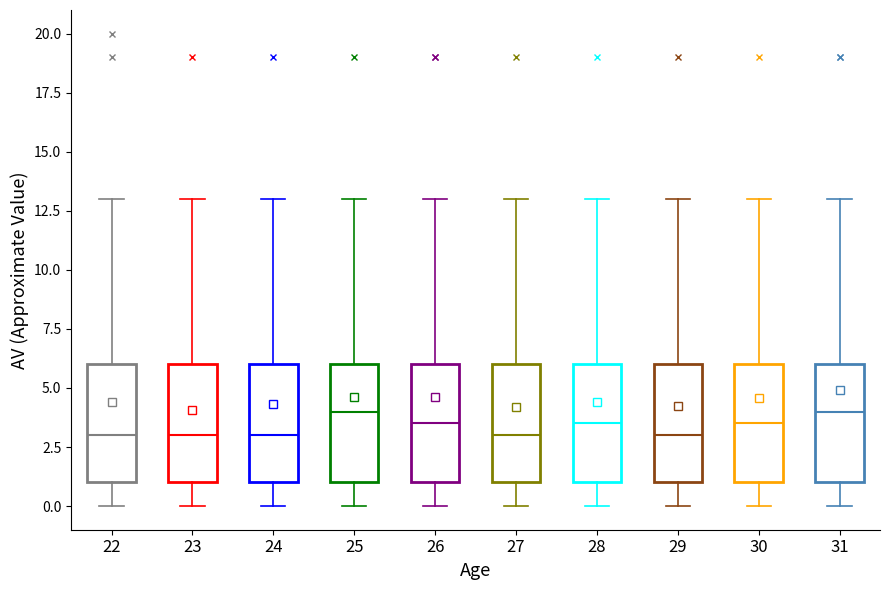

Reading left to right, transcribe this box plot: for each box, give where its median line is, the range the box spans, and where its two whiskers end, as read against the y-axis. The values are not printed on the chart, so give them approximately, as read against the axis.

22: median 3.0, box 1.0 to 6.0, whiskers 0.0 to 13.0
23: median 3.0, box 1.0 to 6.0, whiskers 0.0 to 13.0
24: median 3.0, box 1.0 to 6.0, whiskers 0.0 to 13.0
25: median 4.0, box 1.0 to 6.0, whiskers 0.0 to 13.0
26: median 3.5, box 1.0 to 6.0, whiskers 0.0 to 13.0
27: median 3.0, box 1.0 to 6.0, whiskers 0.0 to 13.0
28: median 3.5, box 1.0 to 6.0, whiskers 0.0 to 13.0
29: median 3.0, box 1.0 to 6.0, whiskers 0.0 to 13.0
30: median 3.5, box 1.0 to 6.0, whiskers 0.0 to 13.0
31: median 4.0, box 1.0 to 6.0, whiskers 0.0 to 13.0